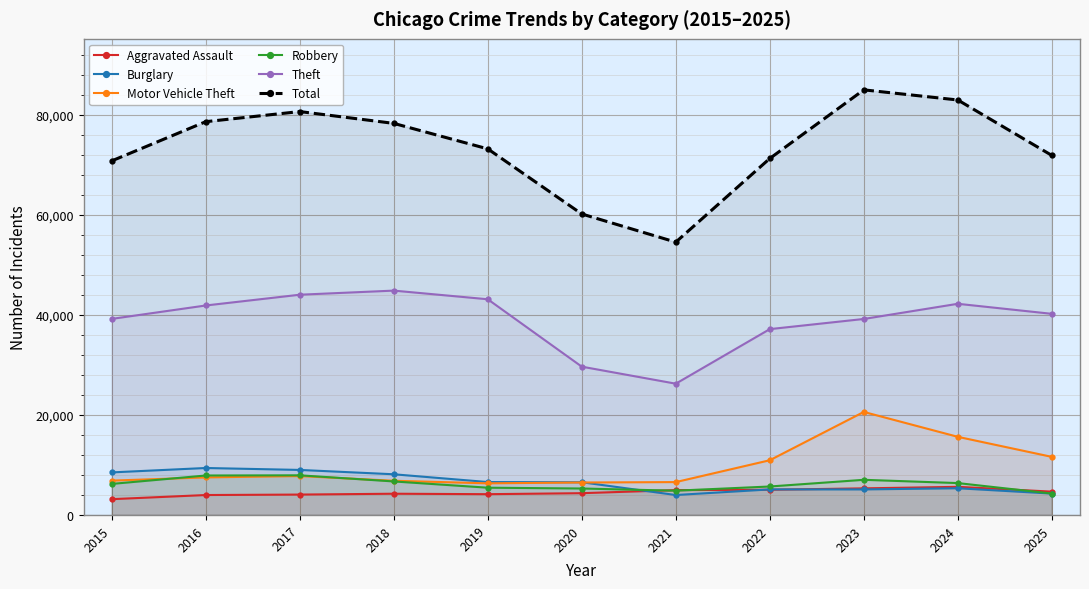

Where is Motor Vehicle Theft nearest to the value 13463?

2025